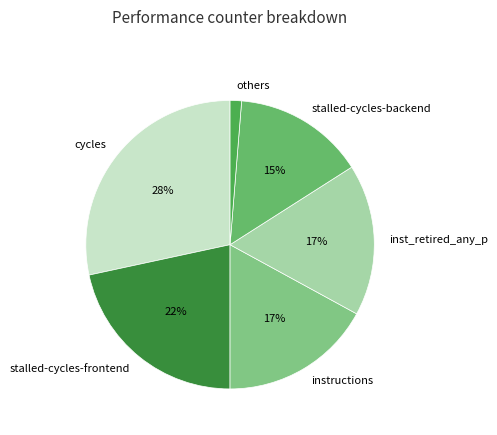

Which category has the smallest portion of the pie?

others